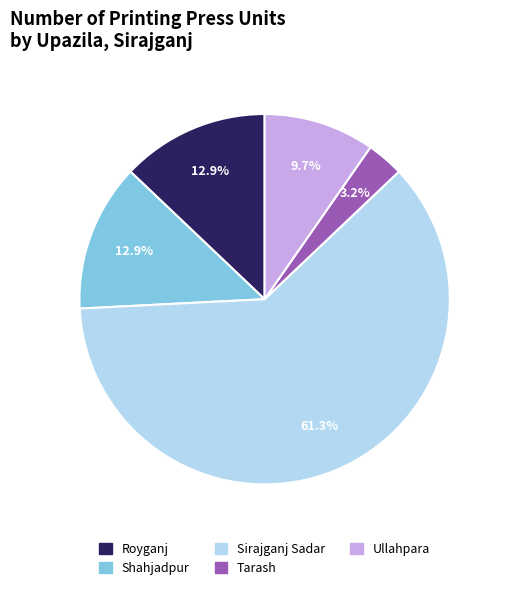

What is the majority slice?

Sirajganj Sadar